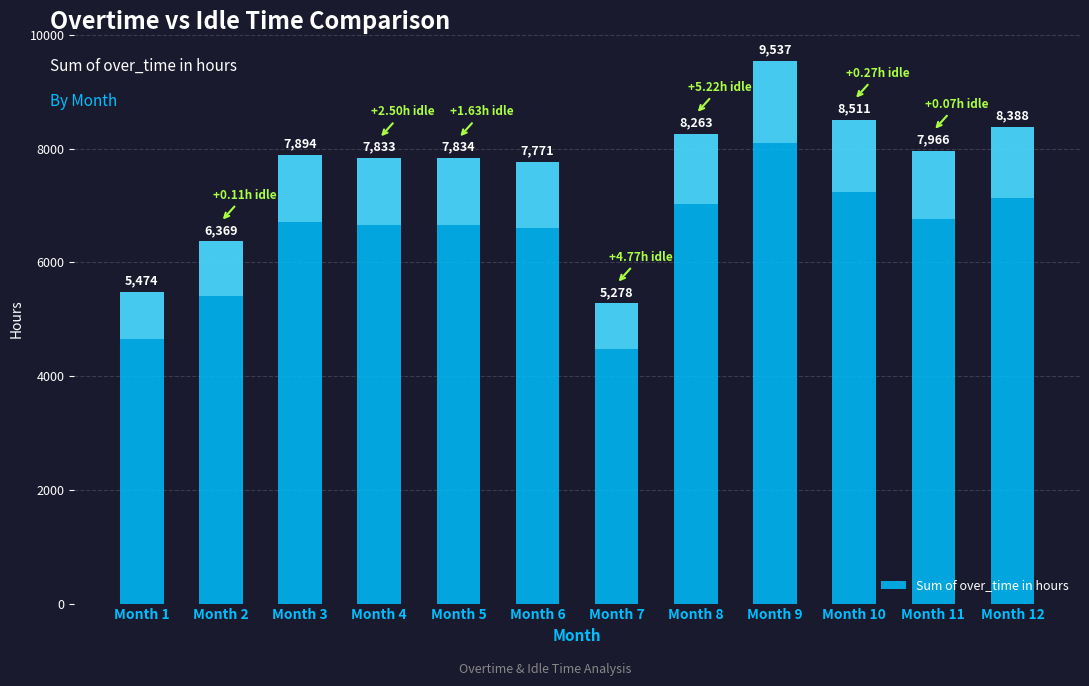

The chart shows a value of 4128.5 at Month 12. True or false?

False